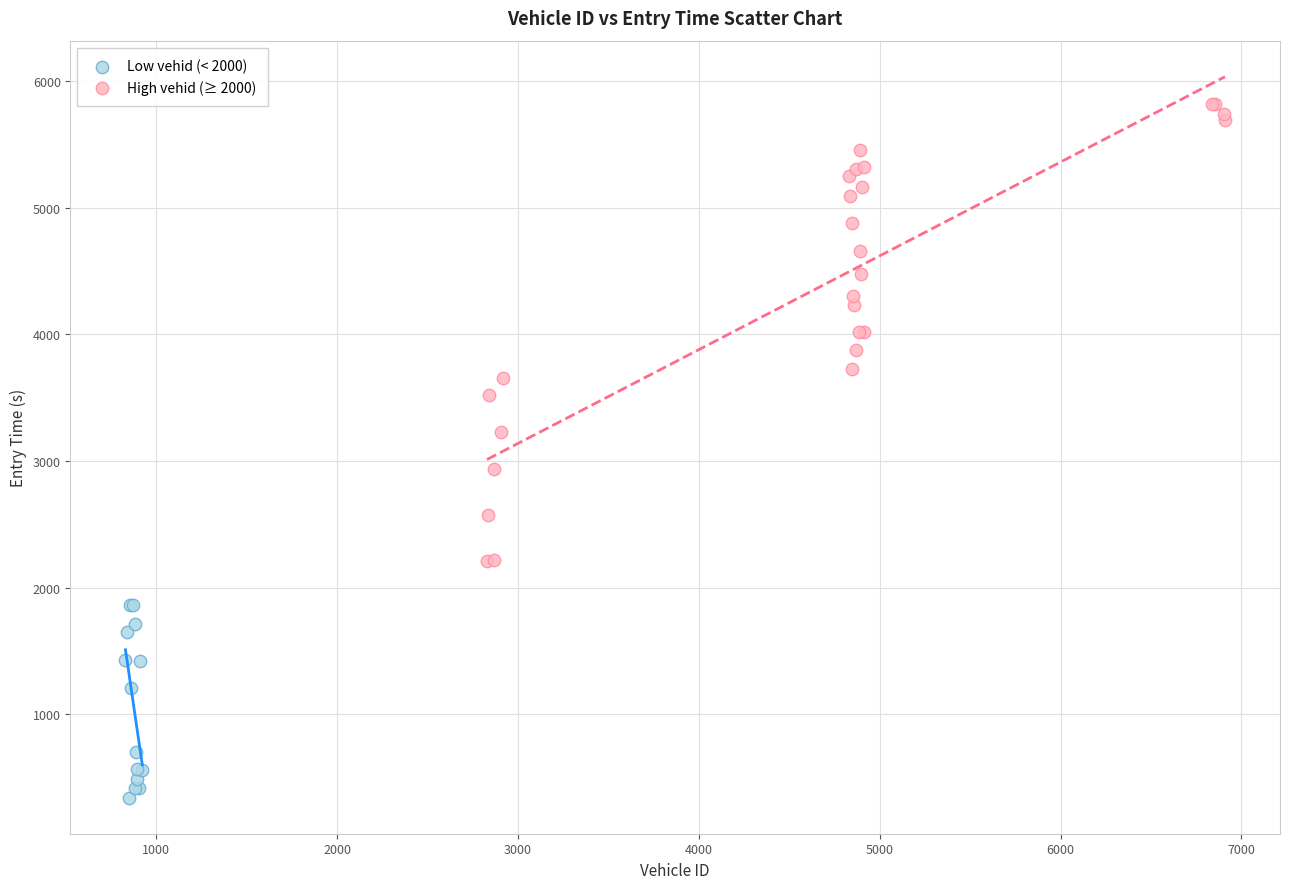

Which series has the widest spread of Y values?

High vehid (≥ 2000)